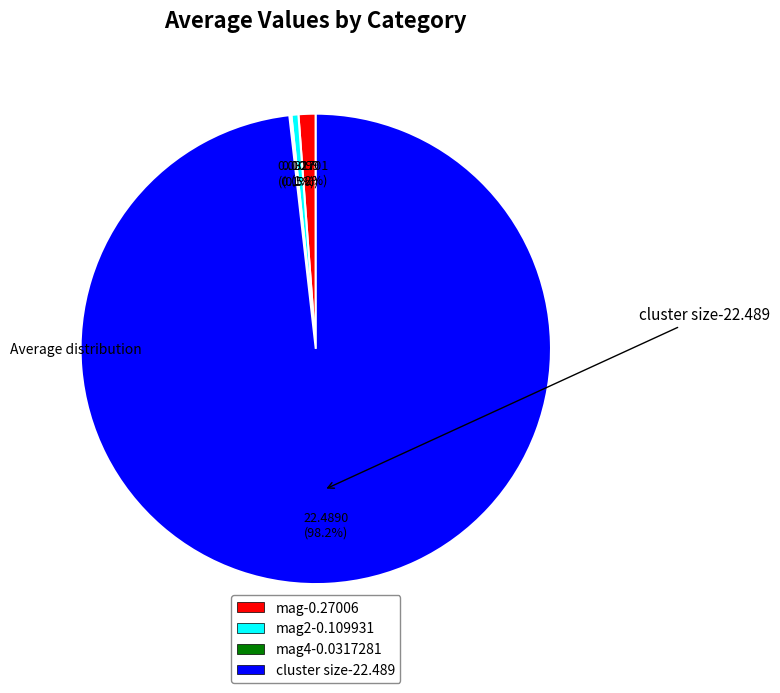

Is there any slice that represents more than half of the pie?

Yes